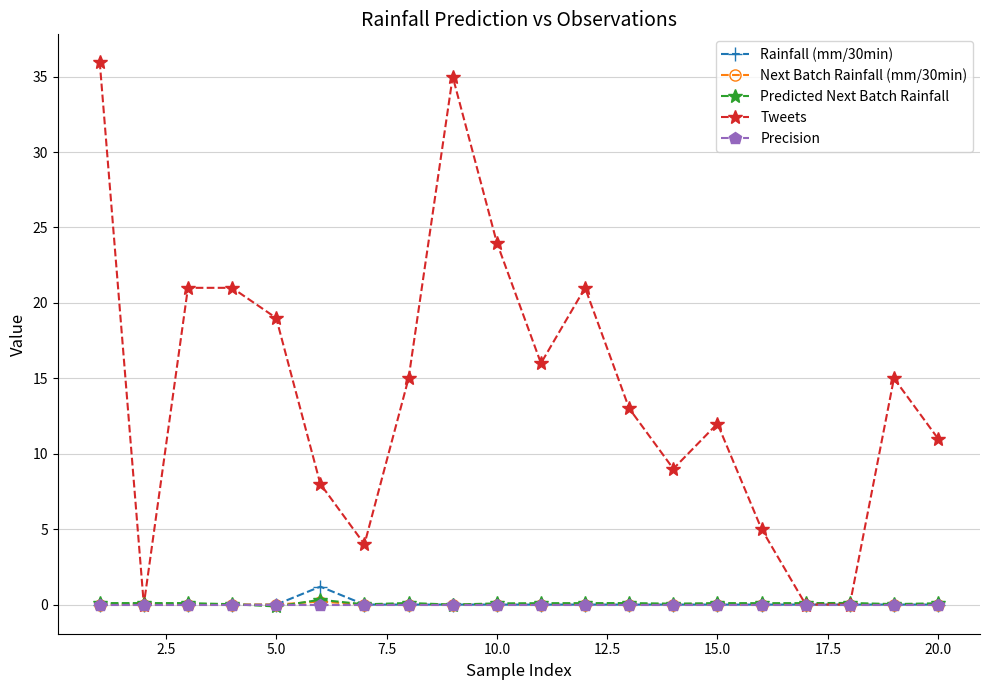

Which series has the largest total across all categories?

Tweets